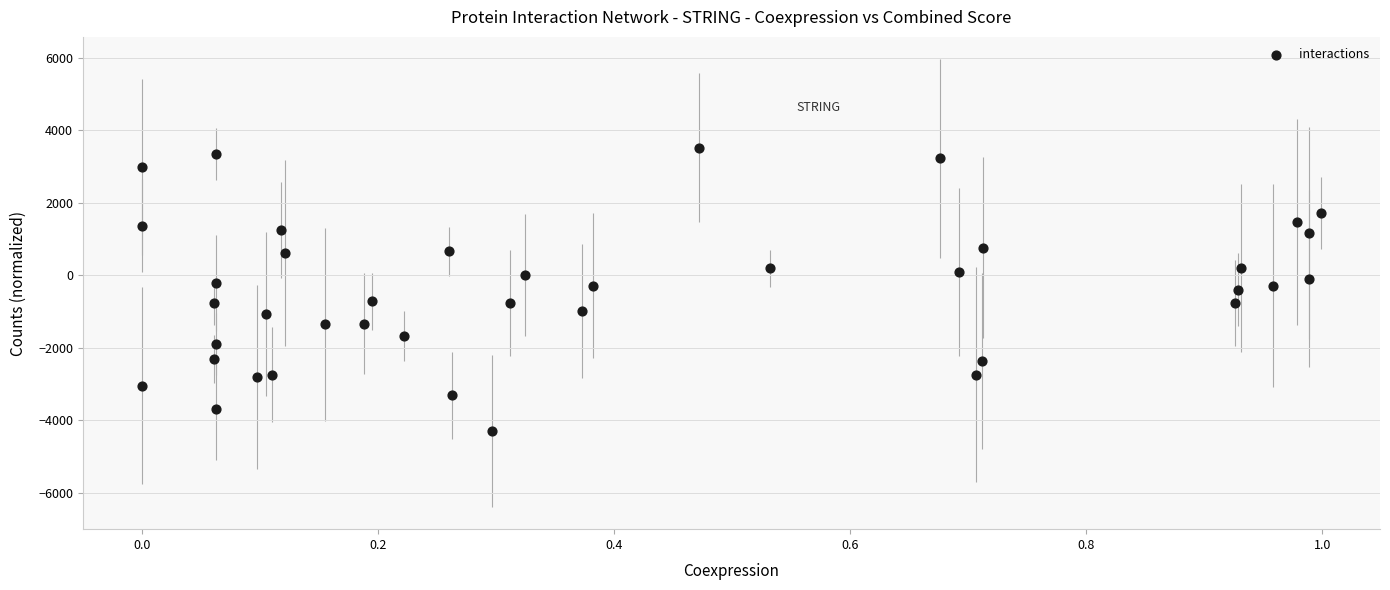

What is the range of X values (max minus min)?

1.0